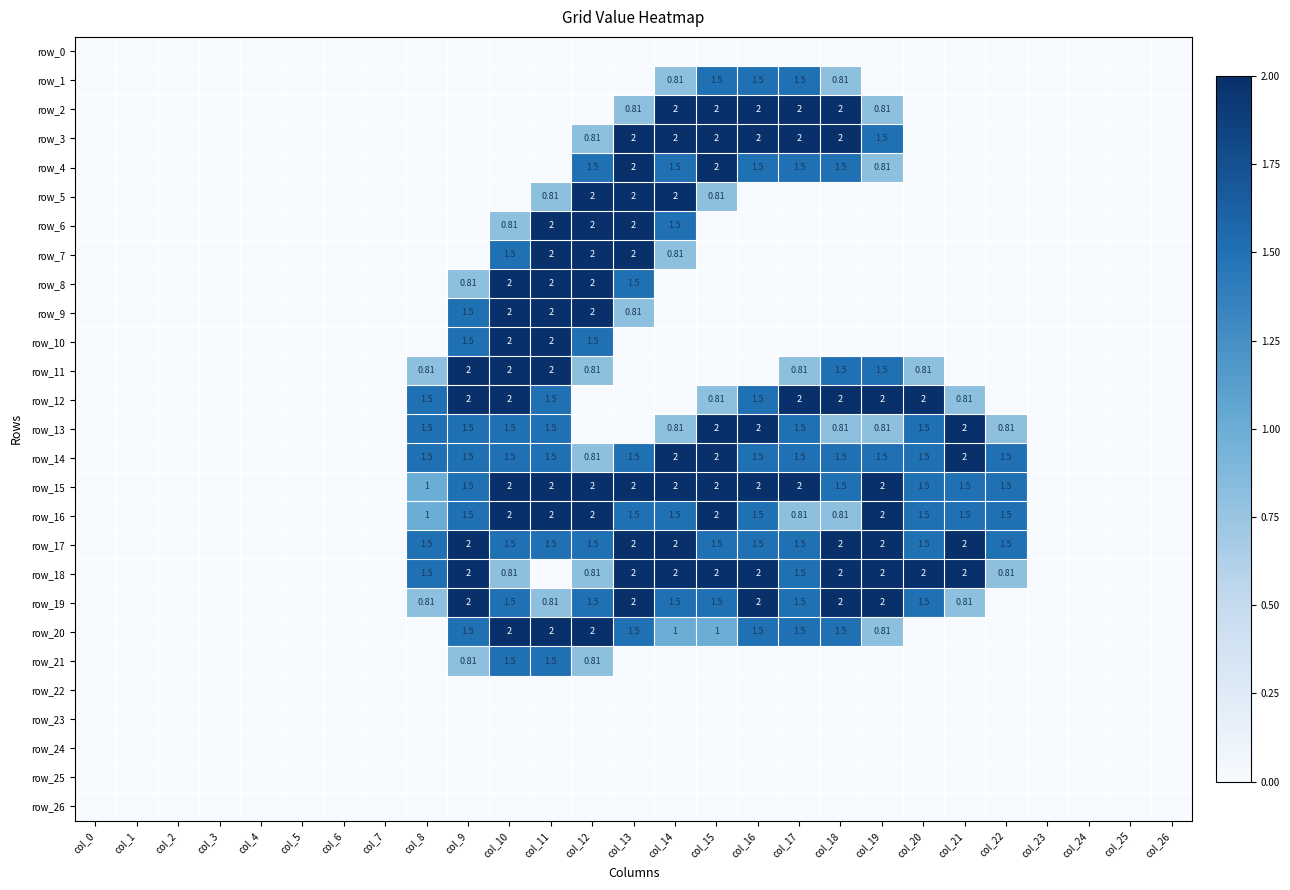

The row_9 series shows 3.3 at col_11. True or false?

False